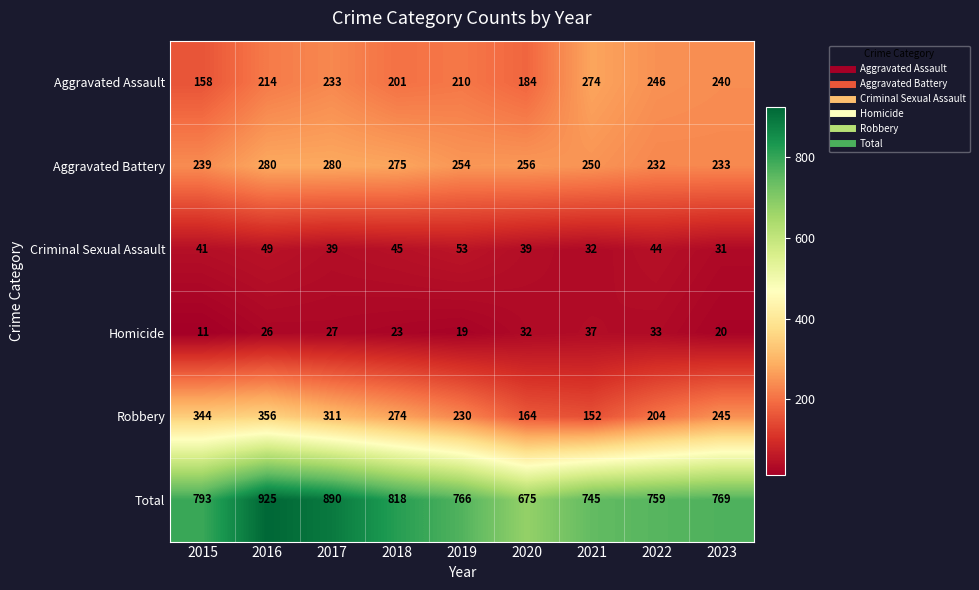

Which series has the largest range (max minus min)?

Total